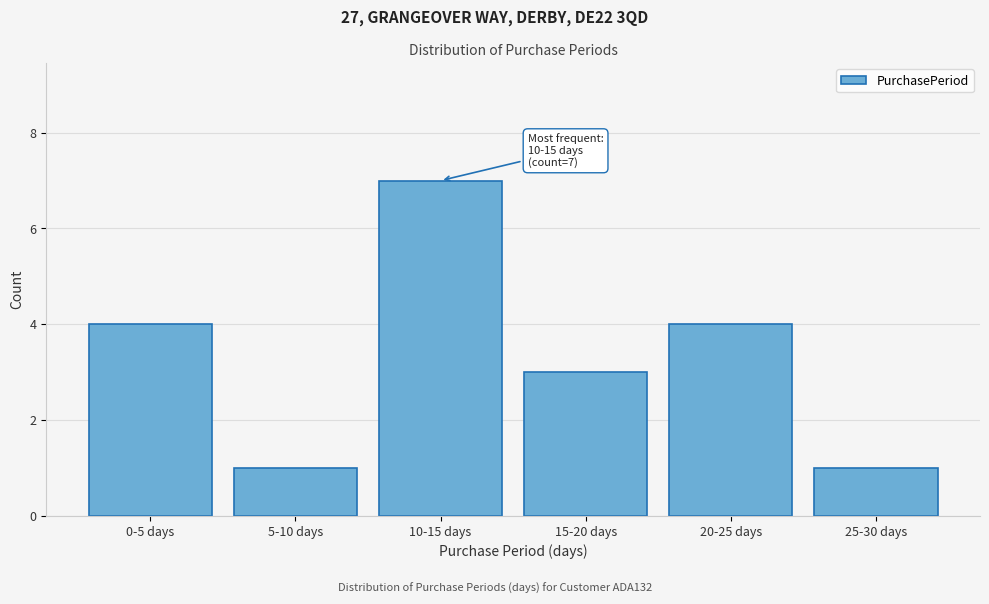

Reading right to left, extract all data points from this chart.

1	4	3	7	1	4